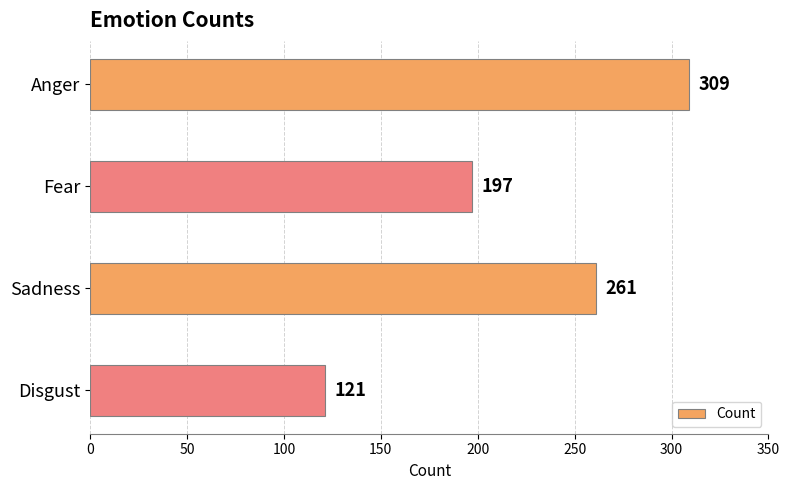

Which has a higher value, Anger or Disgust?

Anger